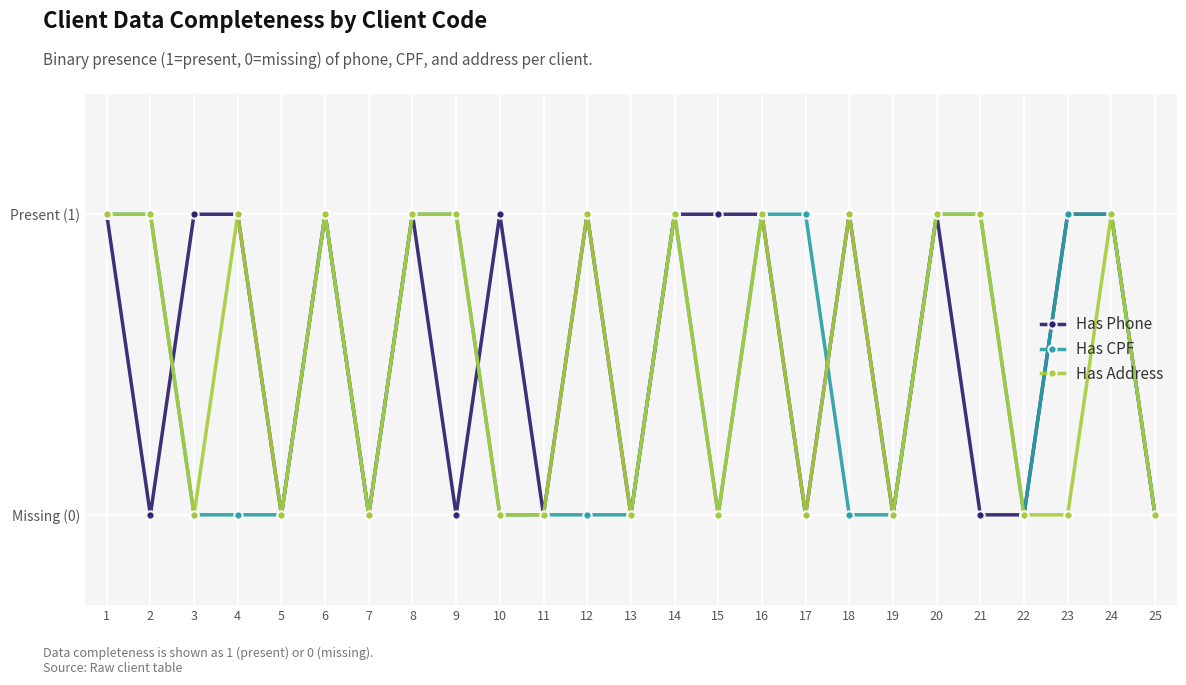

What is the value of the Has Address point at the 12th from the left?

1